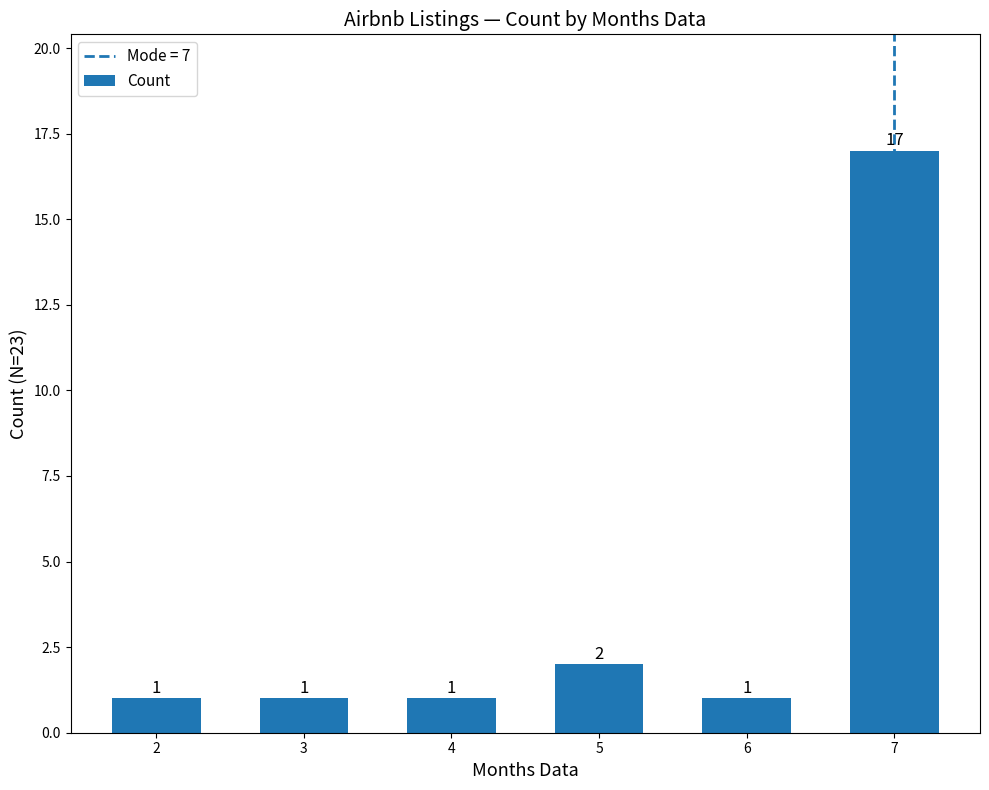

Read the value at 5.

2